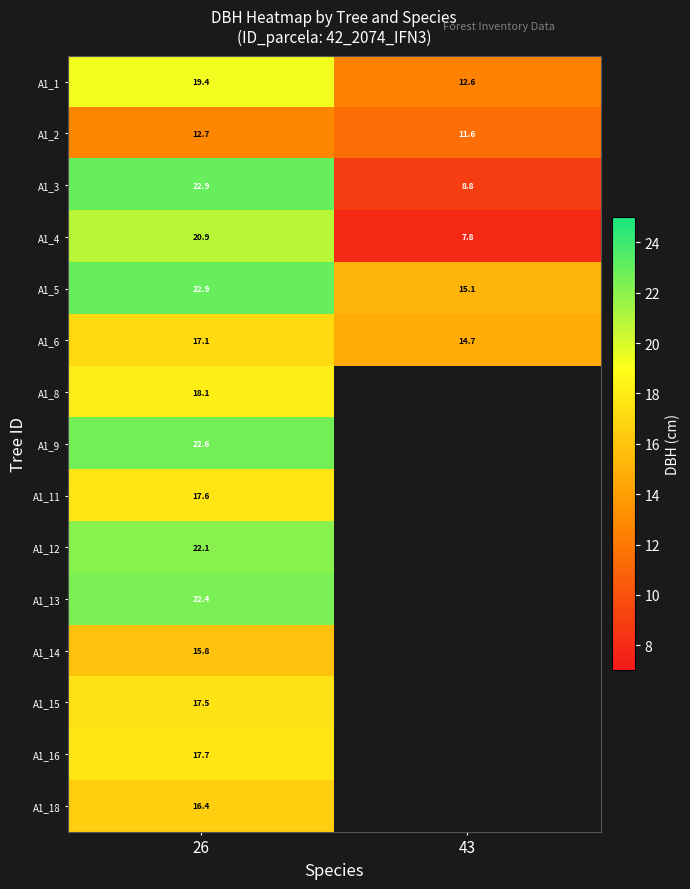

What value does the A1_6 series have at 26?

17.1